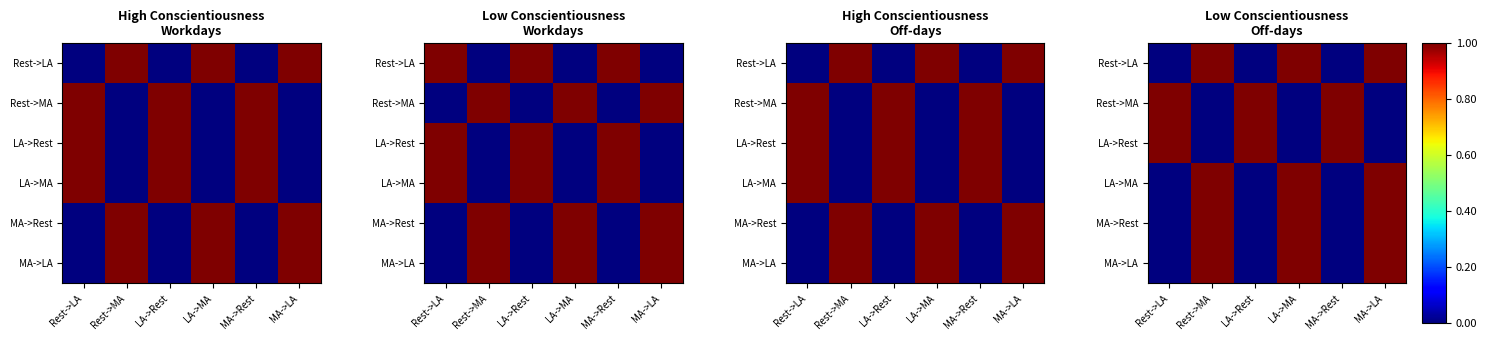

Is the value of Rest->MA at MA->LA greater than the value of MA->Rest at LA->Rest?

No